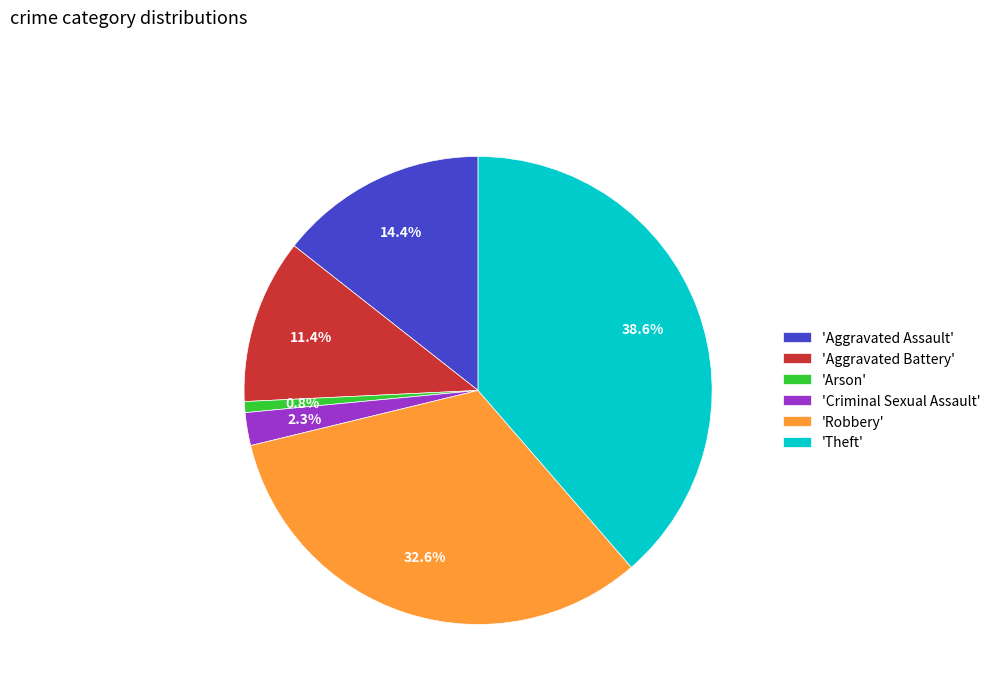

Is there any slice that represents more than half of the pie?

No